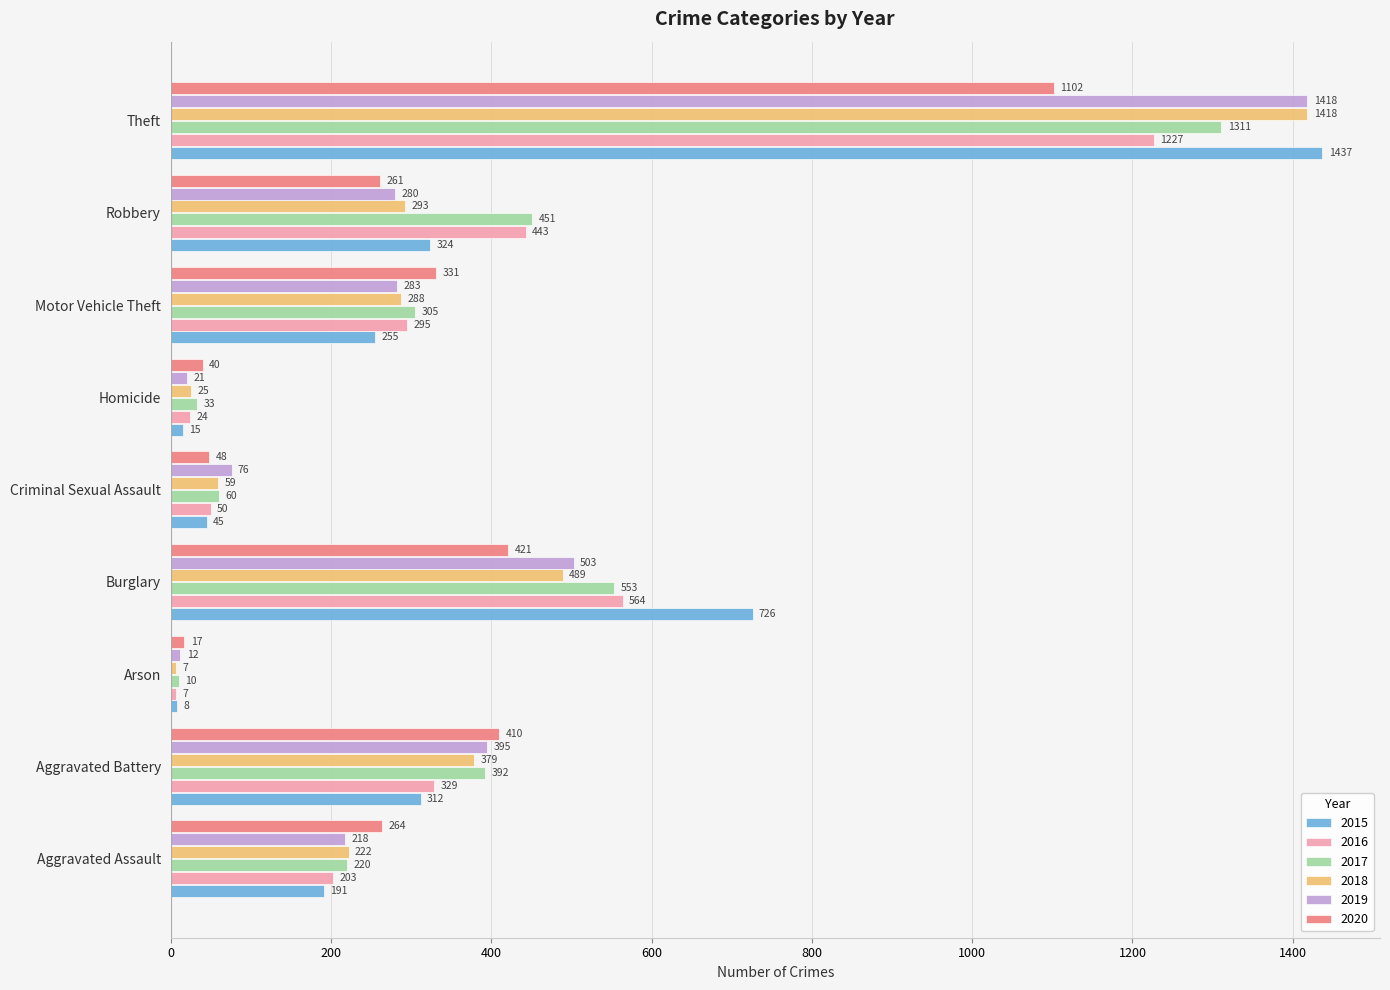

Count the number of categories in the chart.

9